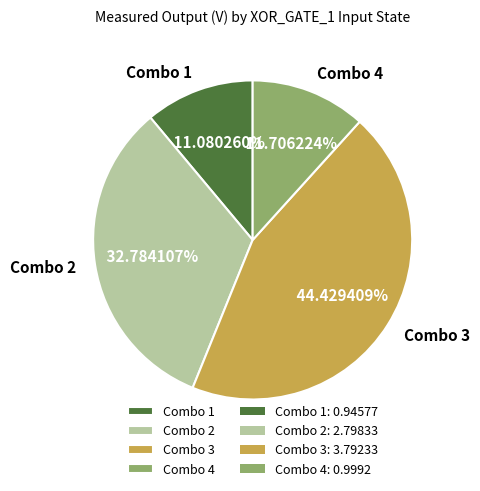

What percentage is the Combo 1 slice, to the nearest percent?

11%